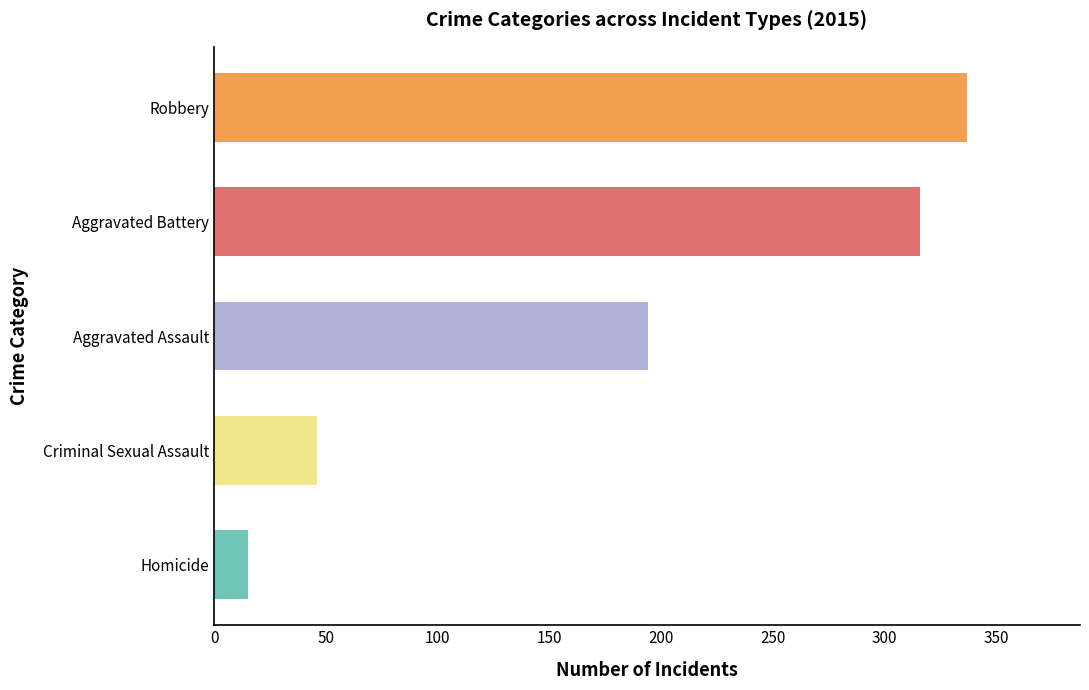

How many bars are there in total?

5